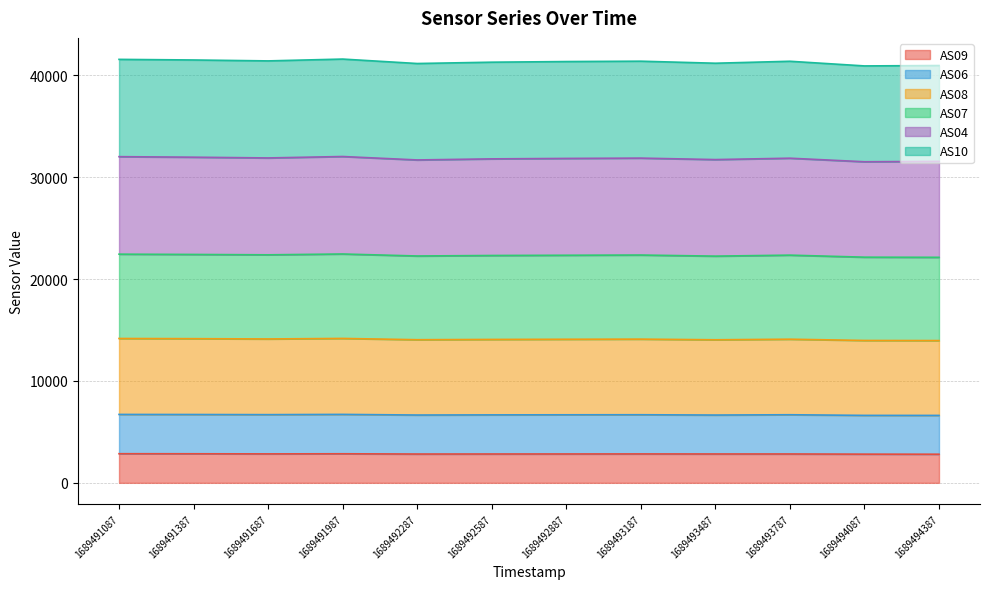

Which category has the highest value across all series?

1689491987